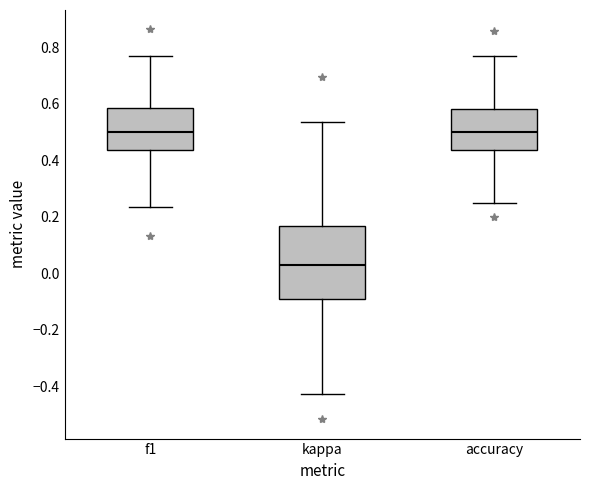

Where is the lower edge of the box for accuracy on the y-axis? The values are not printed on the chart, so give them approximately, as read against the axis.

0.44